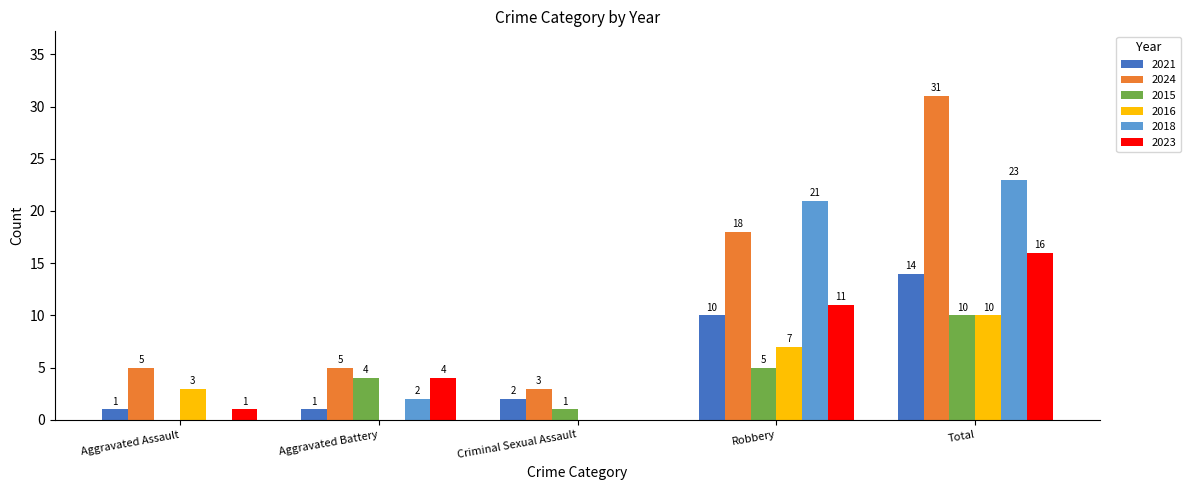

How many distinct data groups are displayed?

6